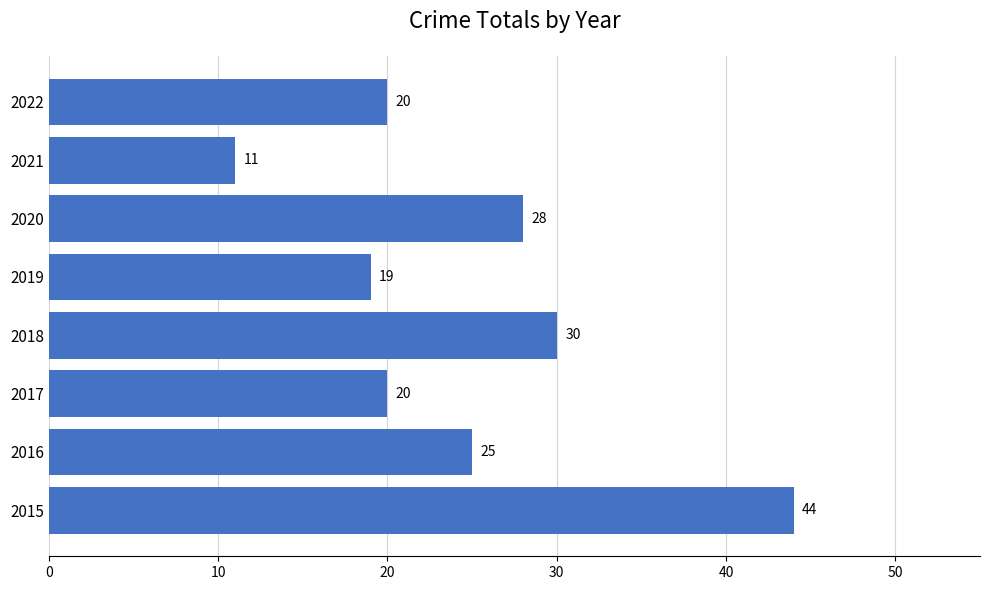

What is the average value?

25